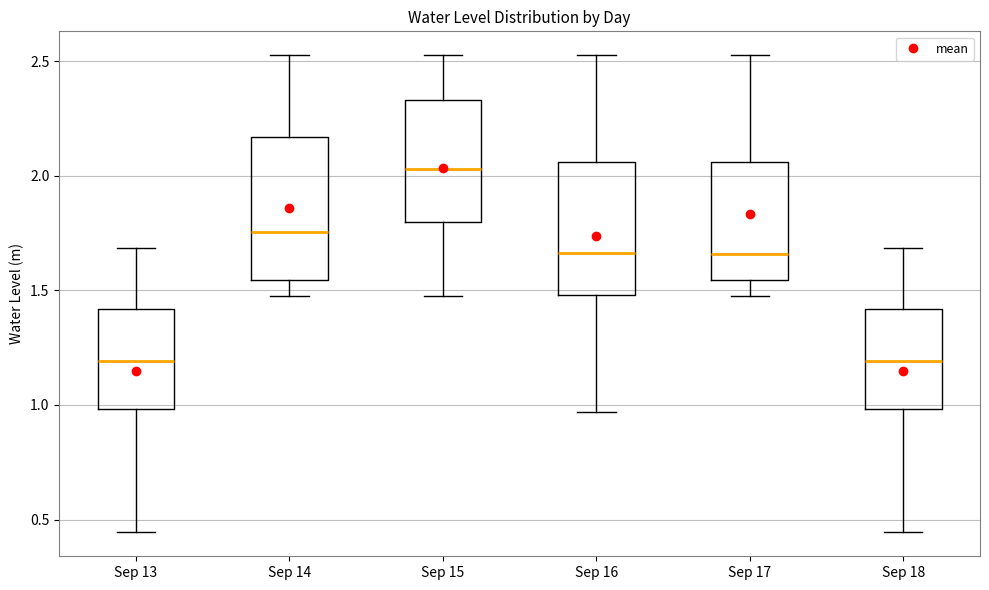

Where does the median line of the box for Sep 18 sit on the y-axis? The values are not printed on the chart, so give them approximately, as read against the axis.

1.20